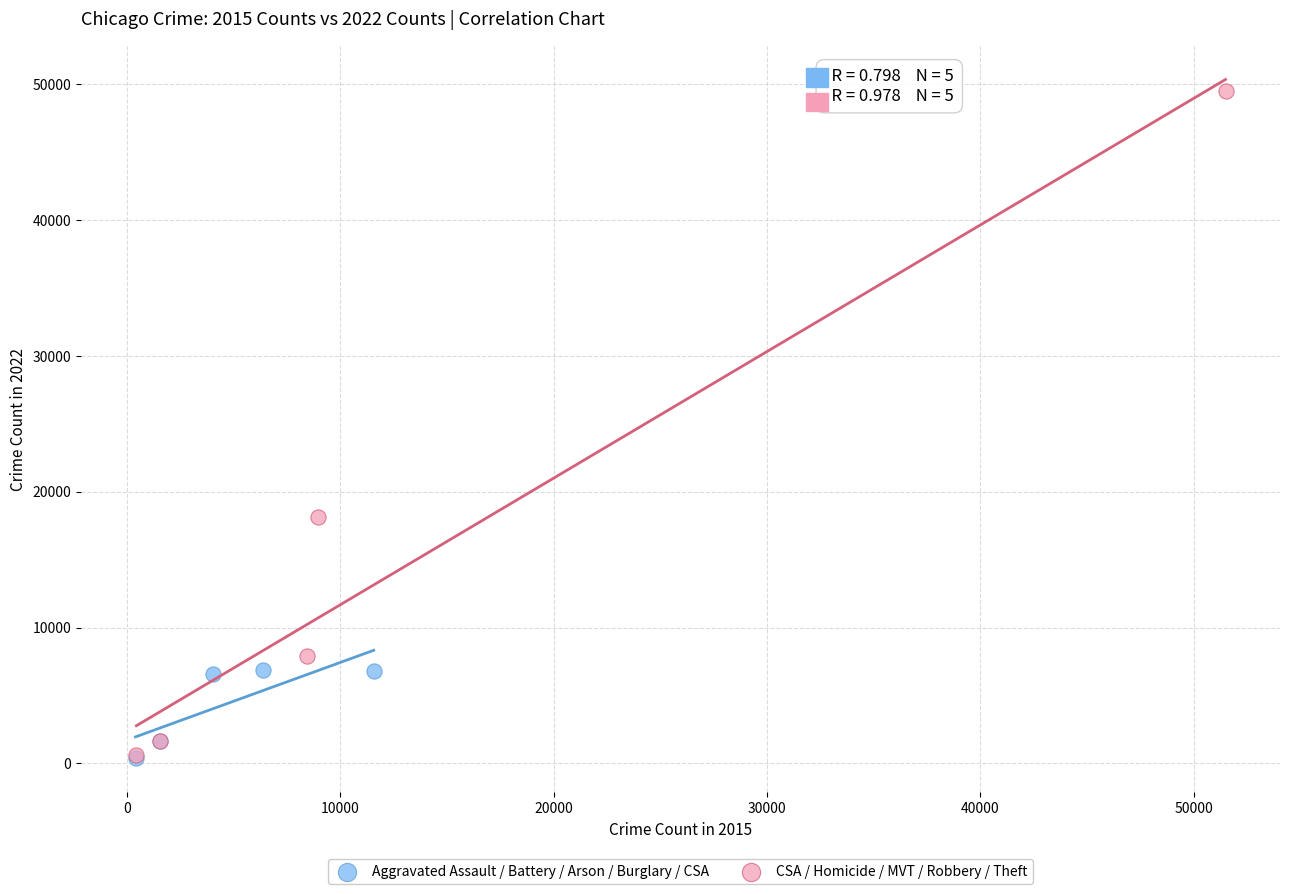

Which series has the widest spread of Y values?

CSA / Homicide / MVT / Robbery / Theft